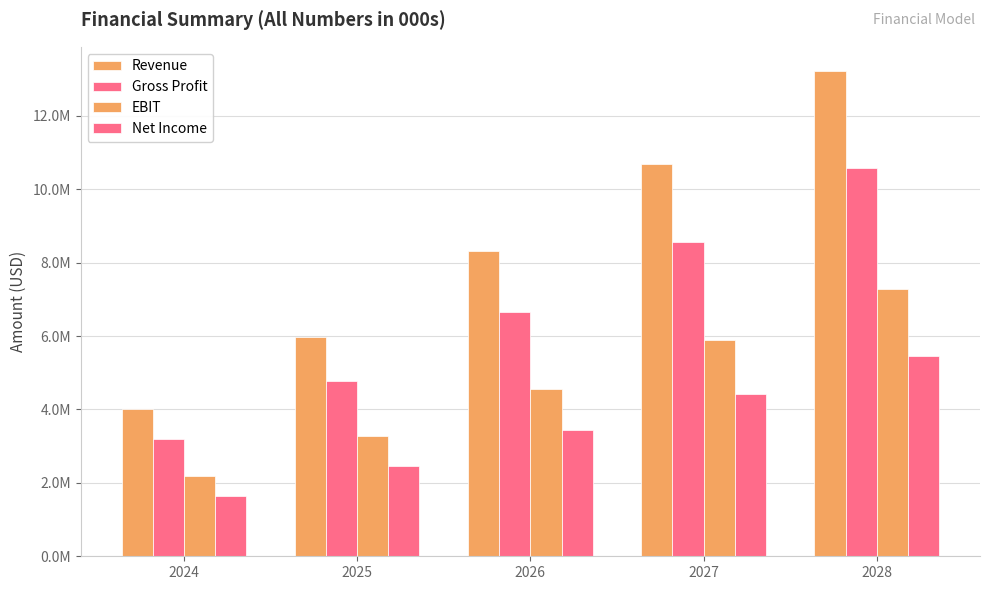

Reading left to right, what are all the values shown in this chart?

Revenue: 2024=4000000	2025=5974000	2026=8306847	2027=10695066	2028=13219101
Gross Profit: 2024=3200000	2025=4779200	2026=6645478	2027=8556052	2028=10575281
EBIT: 2024=2200000	2025=3285700	2026=4568766	2027=5882286	2028=7270506
Net Income: 2024=1650000	2025=2464275	2026=3426574	2027=4411715	2028=5452879